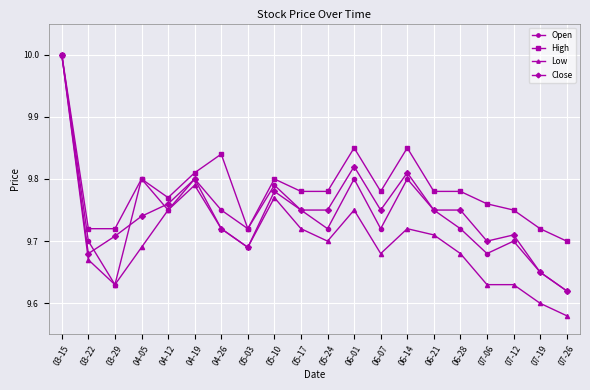

True or false: Close has a value of 17.2 at 05-03.

False